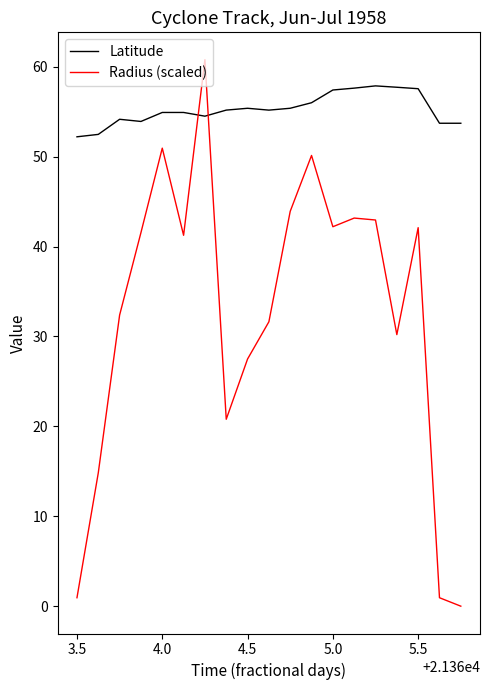

How many lines are shown in the chart?

2